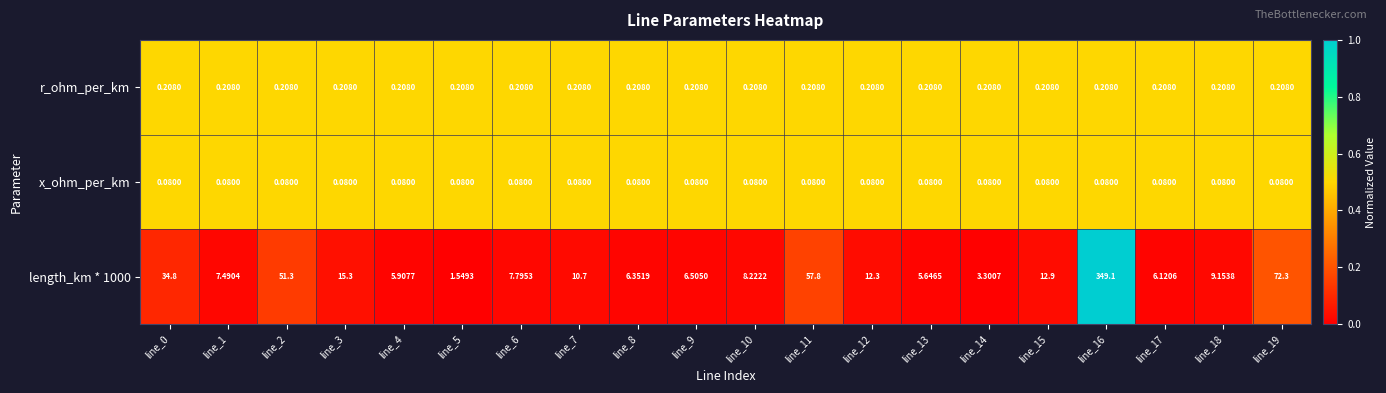

Is the value of length_km * 1000 at line_8 greater than the value of x_ohm_per_km at line_9?

Yes